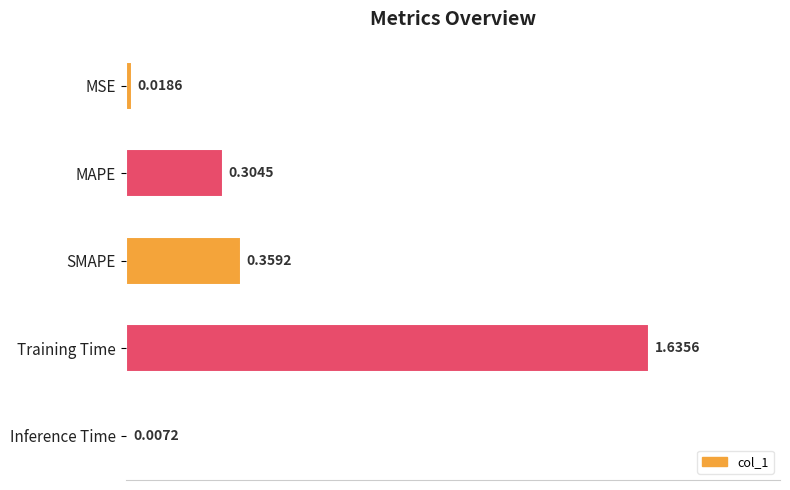

At which label is the value closest to 0?

Inference Time